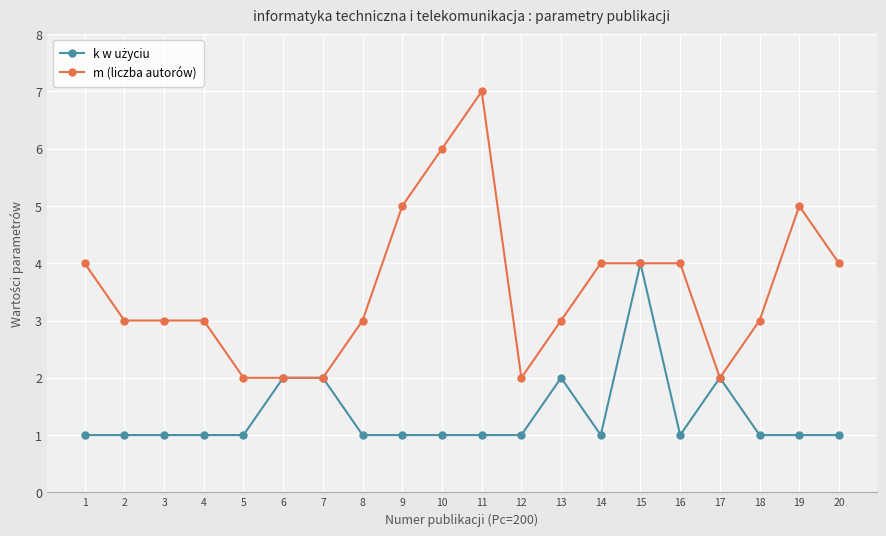

What is the greatest value displayed?

7